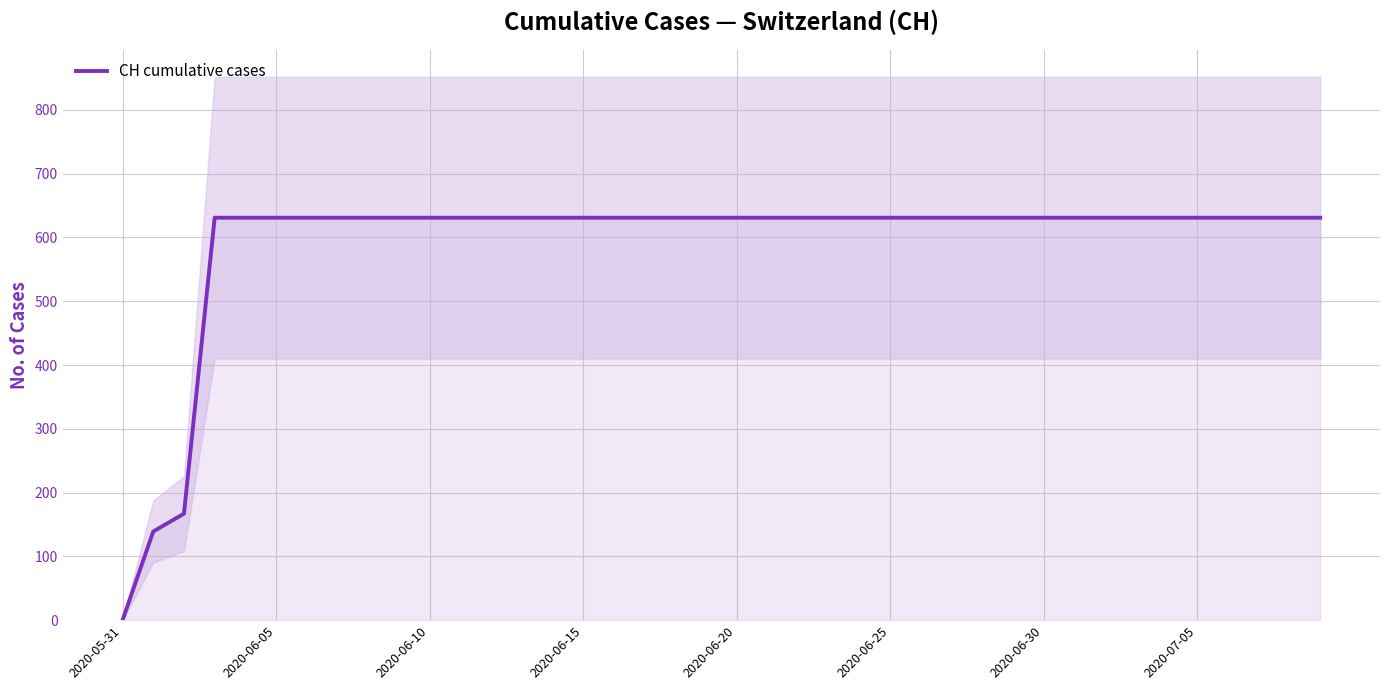

At which label does CH cumulative cases reach its minimum?

2020-05-31